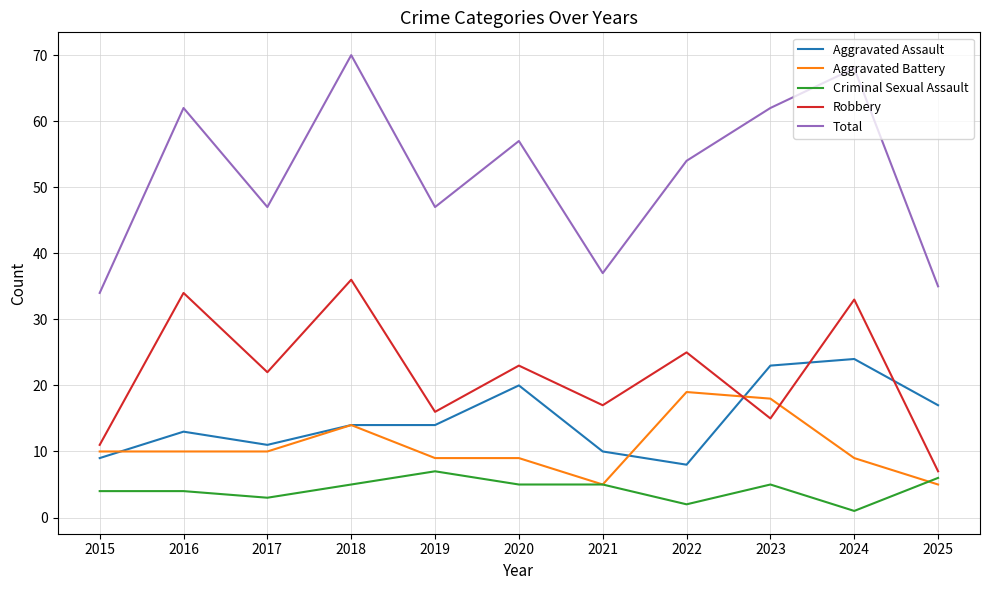

At how many categories does at least one series exceed 23?

11